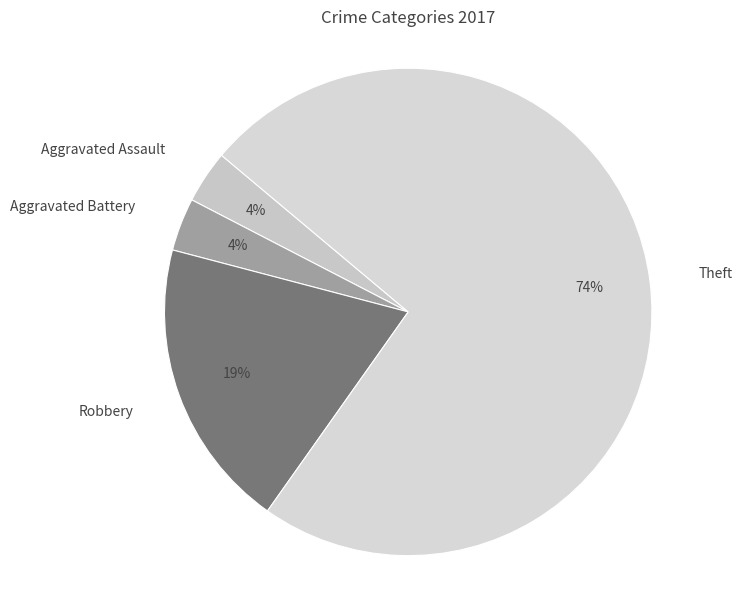

What percentage is the Aggravated Assault slice, to the nearest percent?

4%